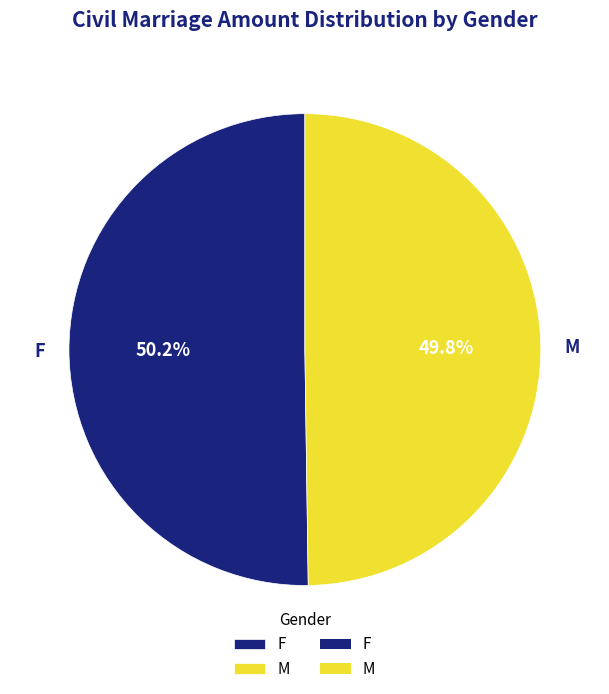

Does any single category account for the majority?

Yes